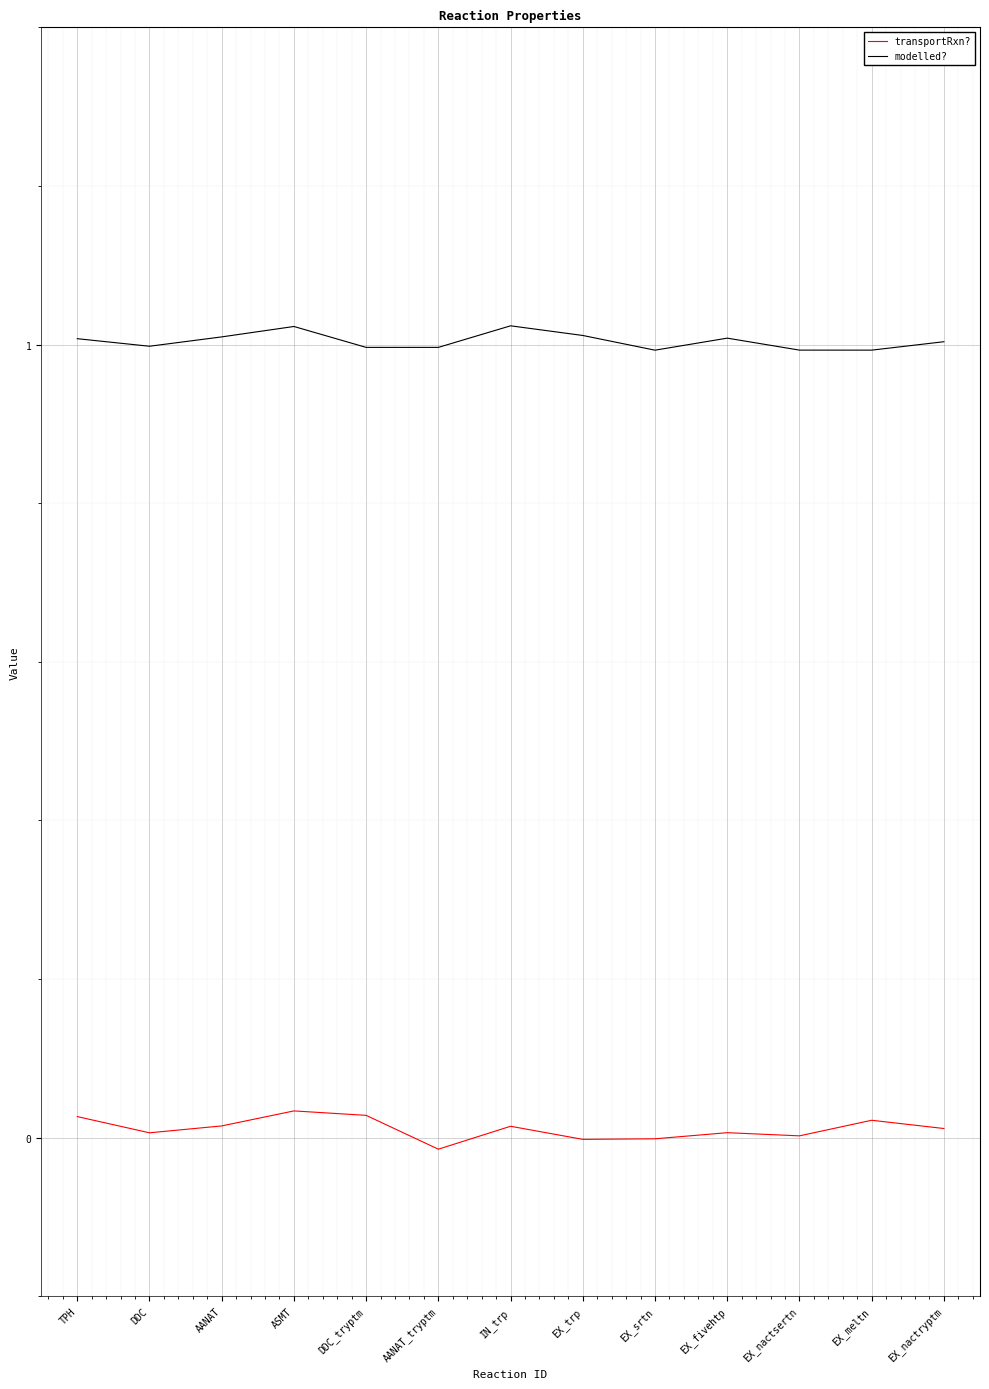

What are all the series names shown in the legend?

transportRxn?, modelled?